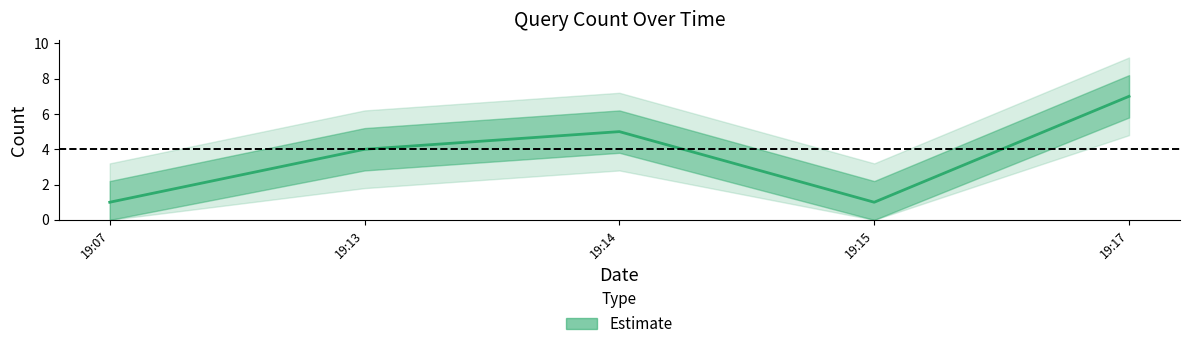

What is the sum of all values?

18